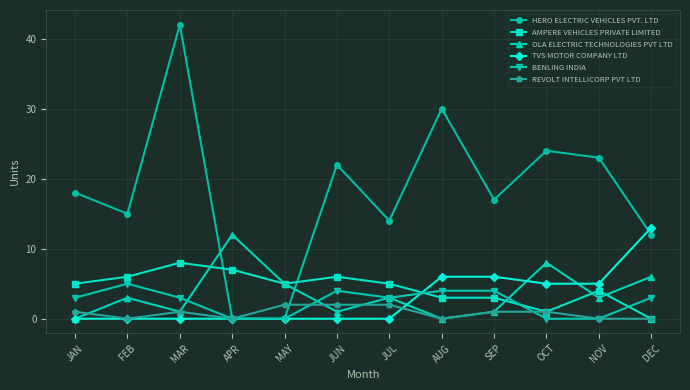

What is the value of the OLA ELECTRIC TECHNOLOGIES PVT LTD point at the 10th from the left?

8